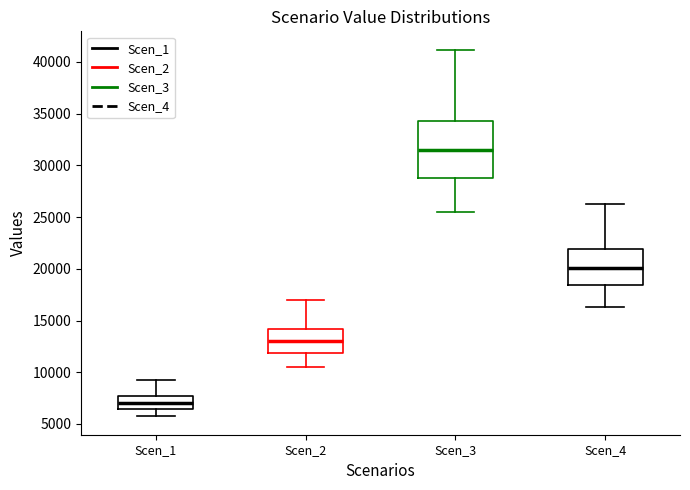

Which box is the tallest, from its lower edge to its upper edge?

Scen_3